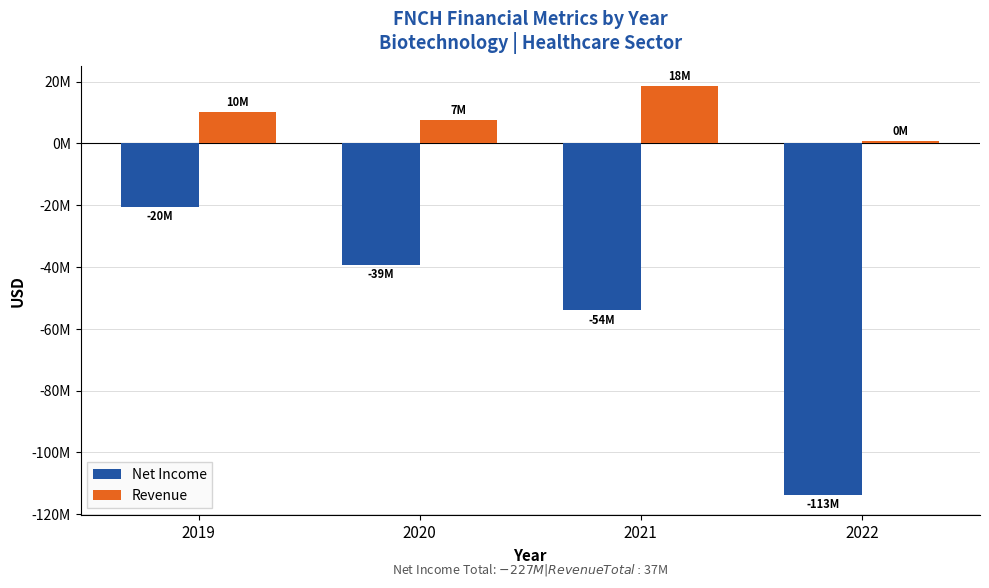

List the labels in order of Revenue value, largest first.

2021, 2019, 2020, 2022